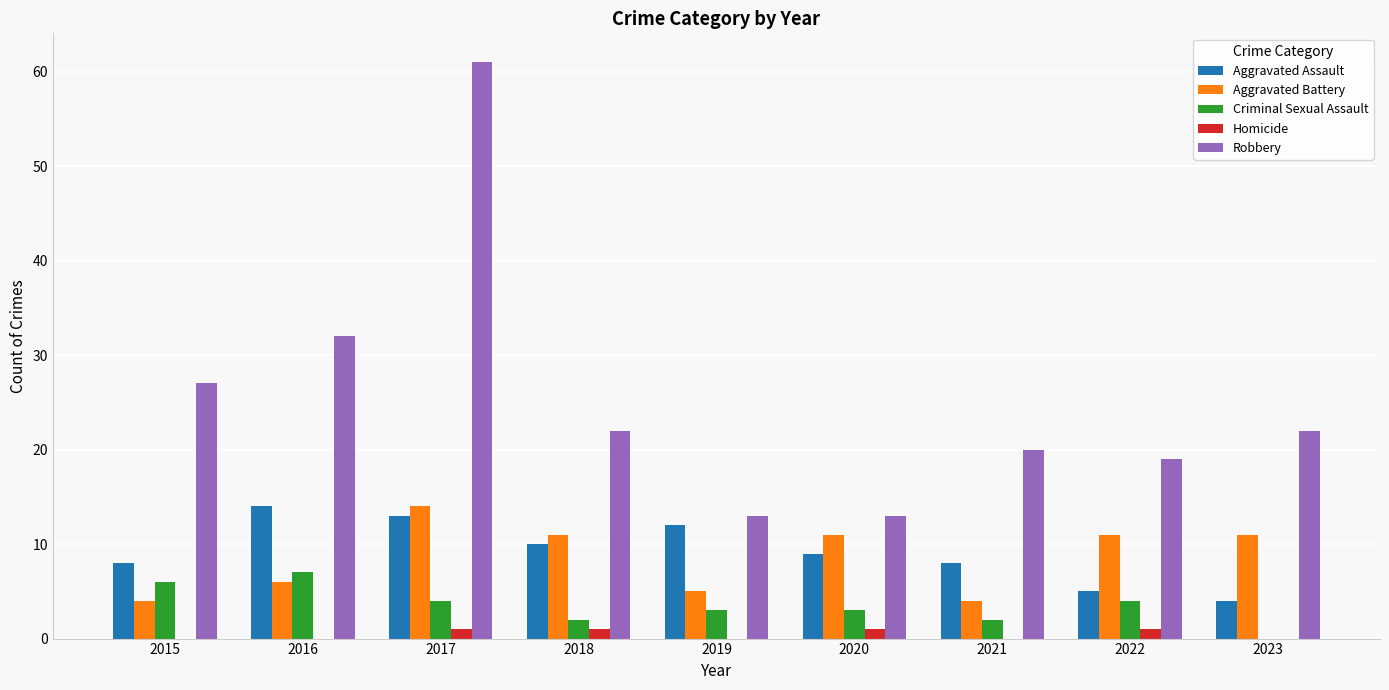

What is the sum of all Aggravated Assault values?

83